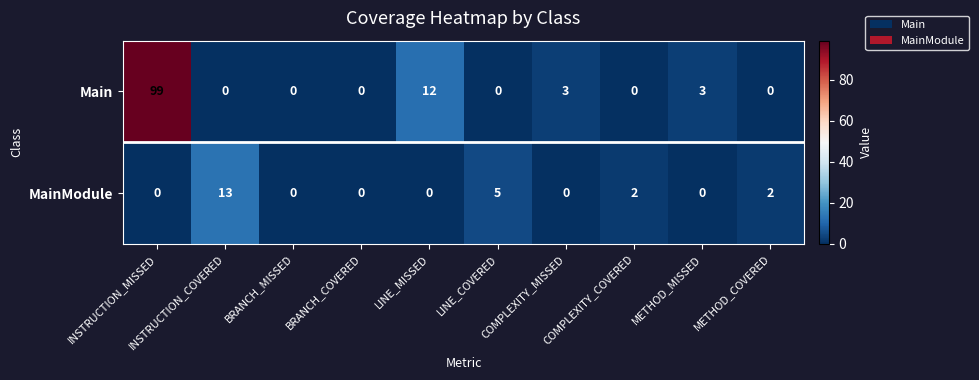

At which label does MainModule reach its peak?

INSTRUCTION_COVERED